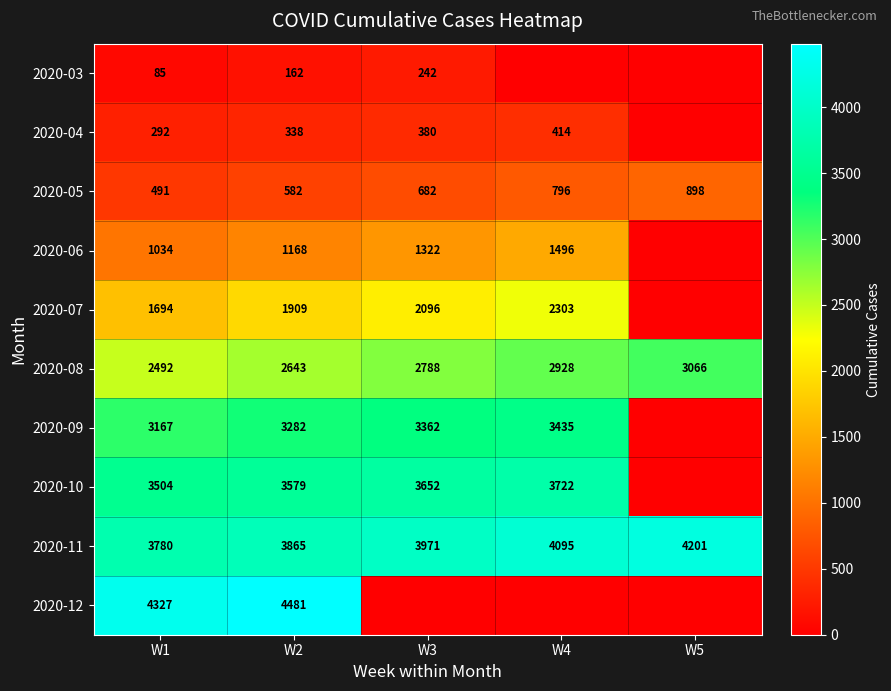

What is the difference between the 2020-08 values at W4 and W2?

285